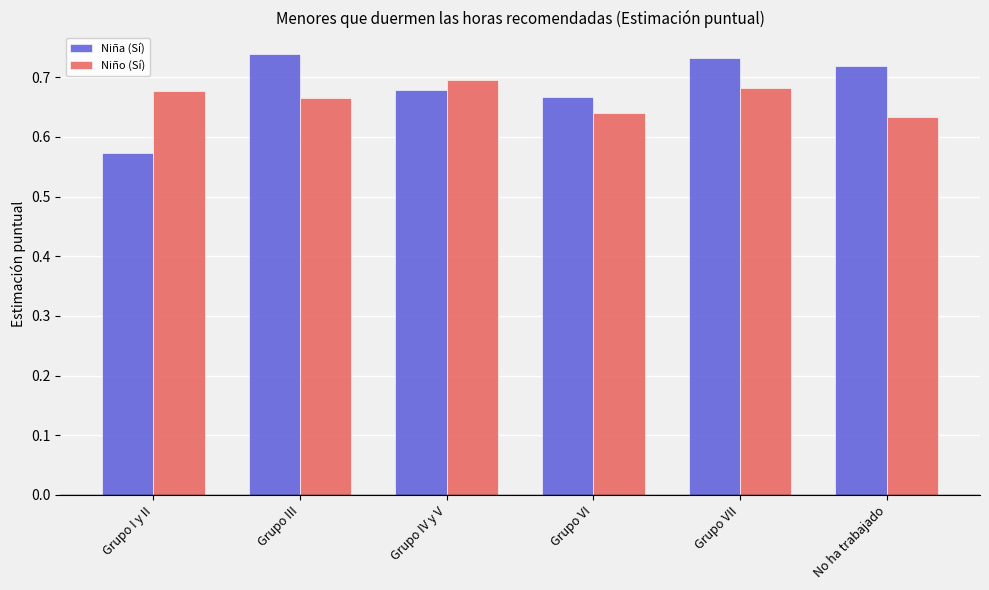

What is the total value across all series at Grupo III?

1.4